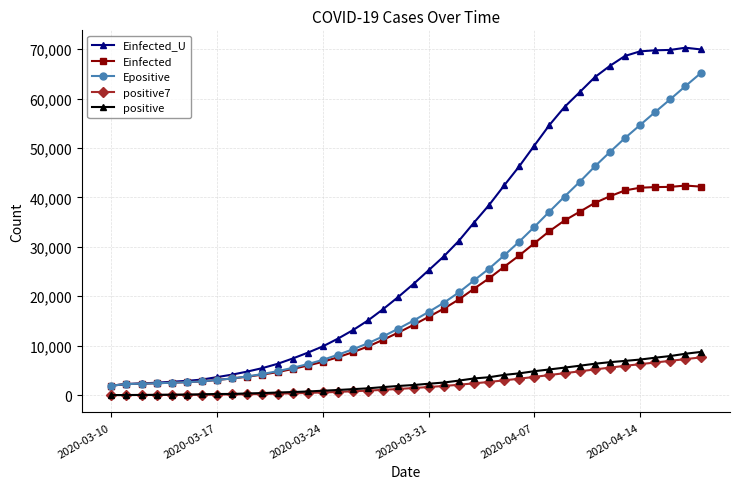

What is the value of the positive point at the 26th from the left?

3627.0